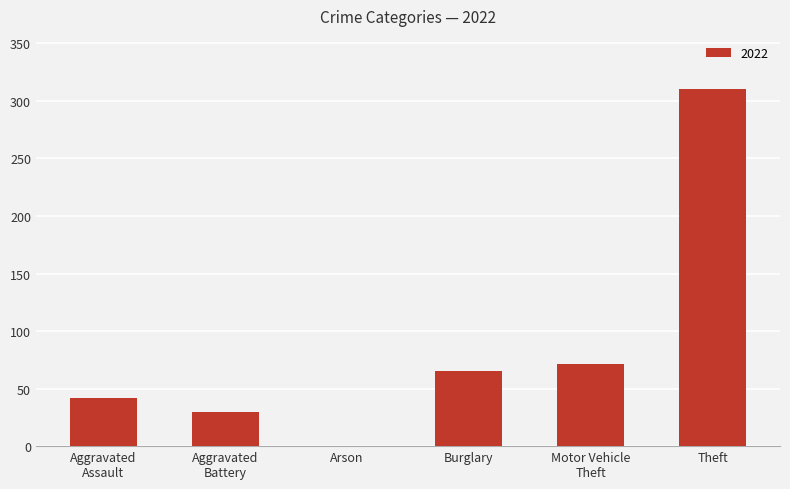

Between Theft and Burglary, which is larger?

Theft